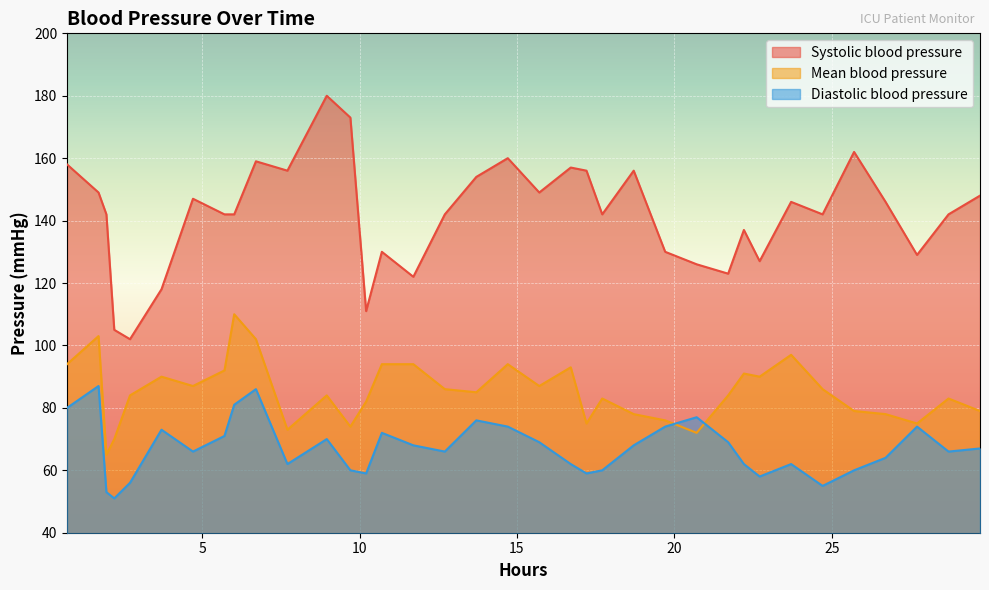

How many categories are shown in the chart?

36